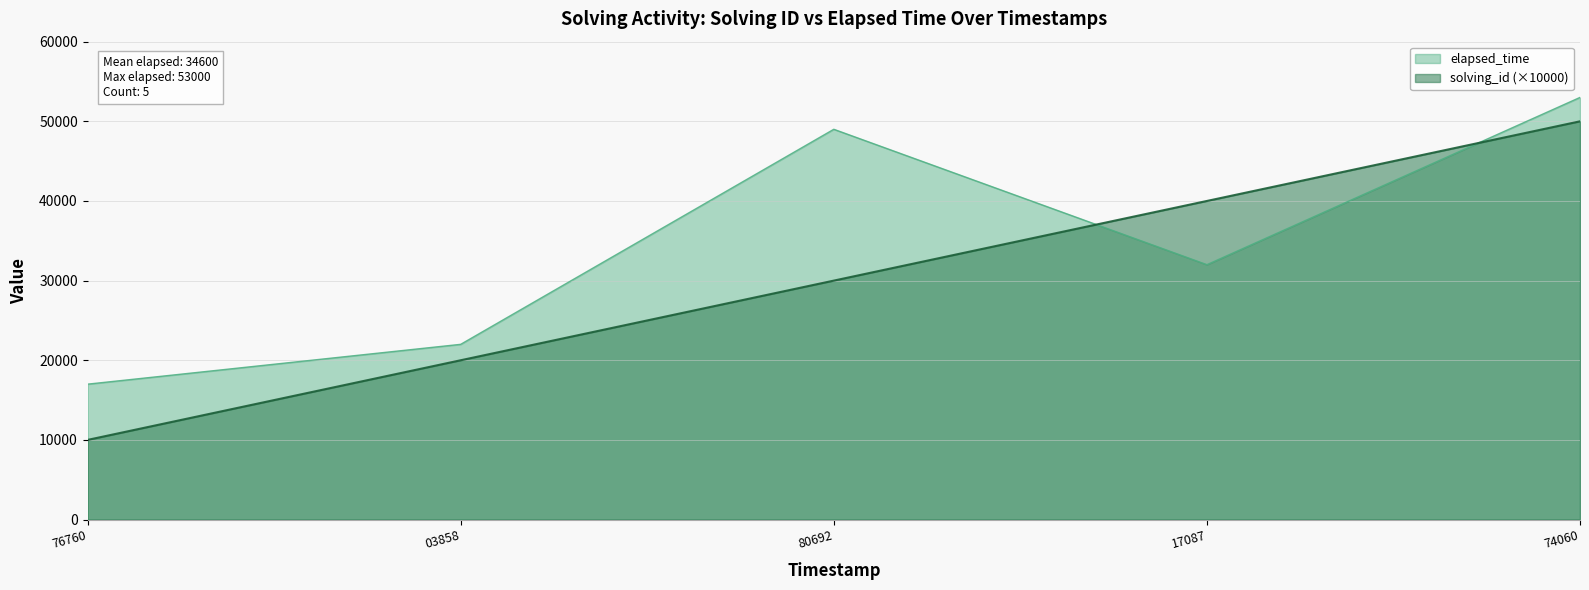

True or false: solving_id has more than 2 points higher than both neighbors.

False